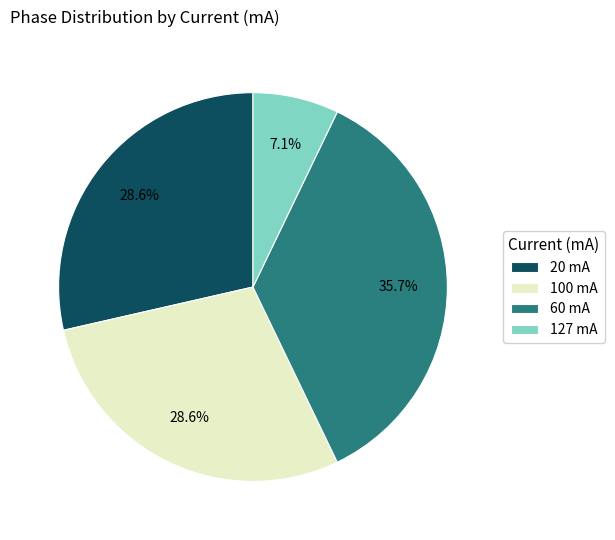

Is there any slice that represents more than half of the pie?

No